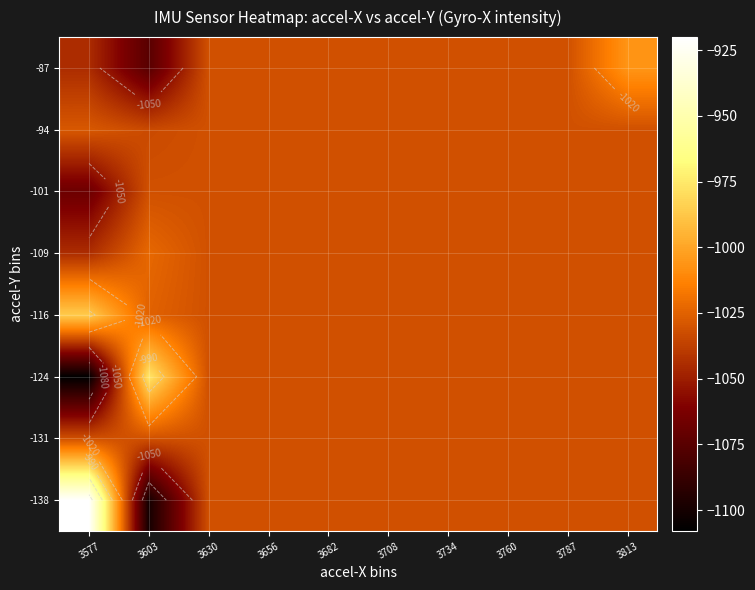

Is the value of -94 at 3577 greater than the value of -116 at 3787?

Yes